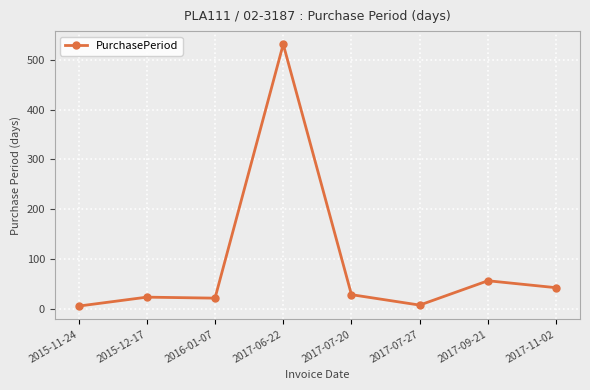

What position from the right is 2017-09-21?

2